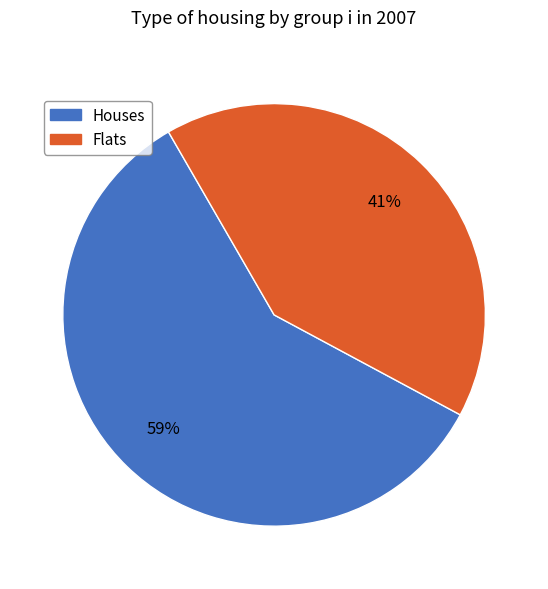

To the nearest percent, what percentage of the pie is Houses?

59%